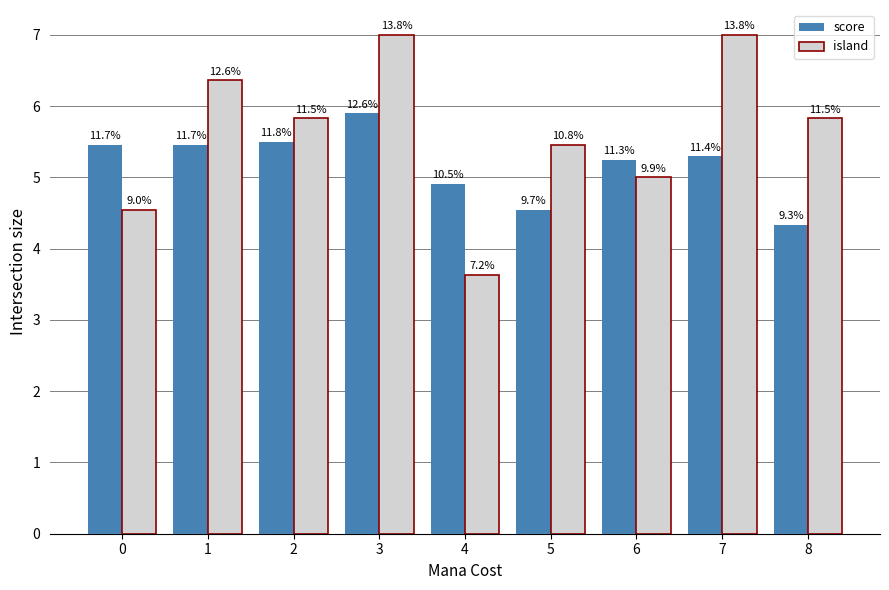

At which label does score reach its peak?

3